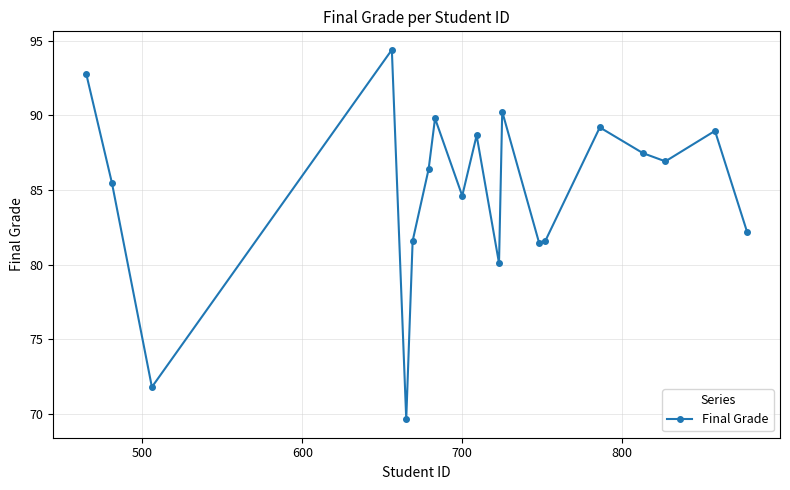

What is the difference between the second highest and second lowest values?

21.0